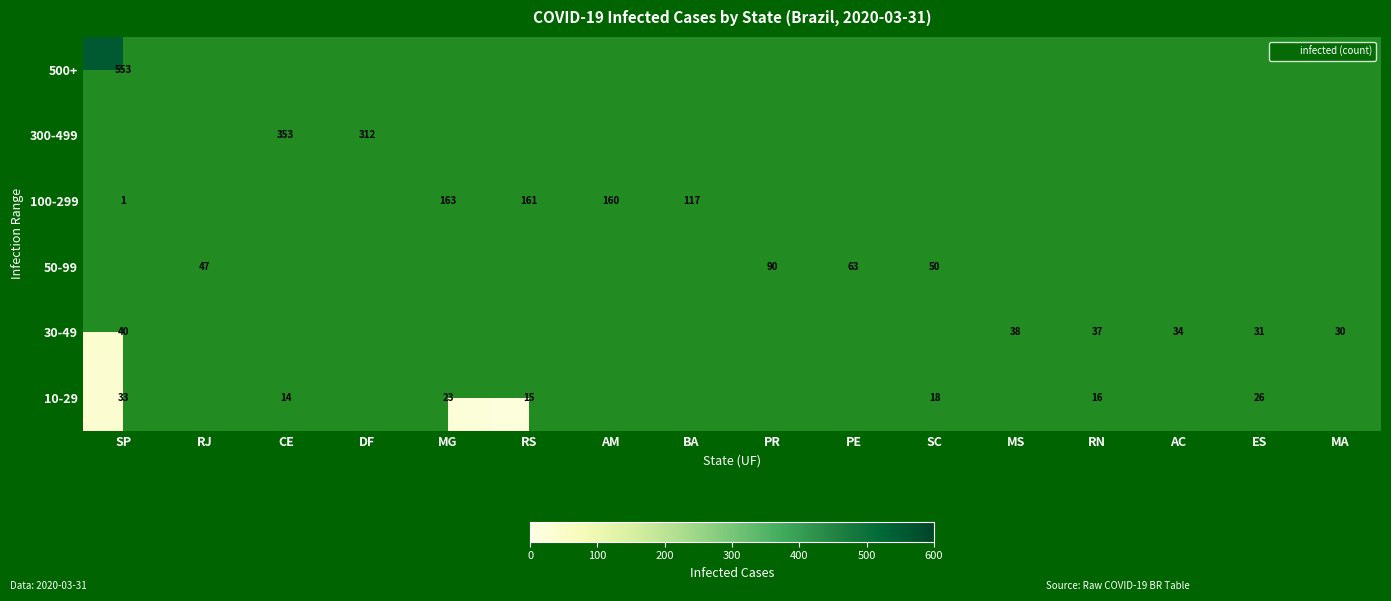

Count the number of data series in this chart.

6